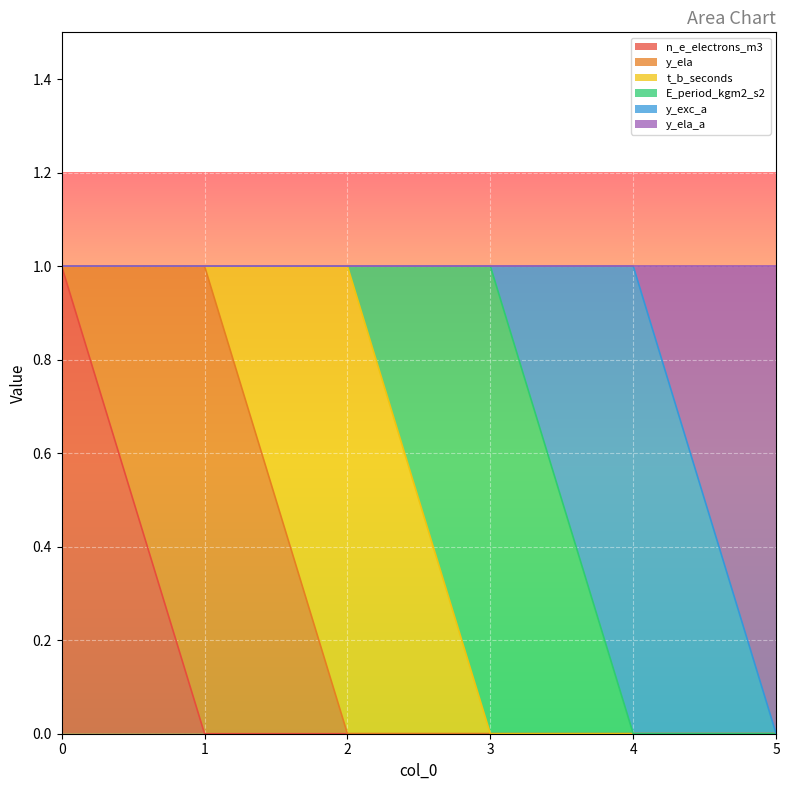

Rank the series at 0 from lowest to highest value.

n_e_electrons_m3, y_ela, t_b_seconds, E_period_kgm2_s2, y_exc_a, y_ela_a